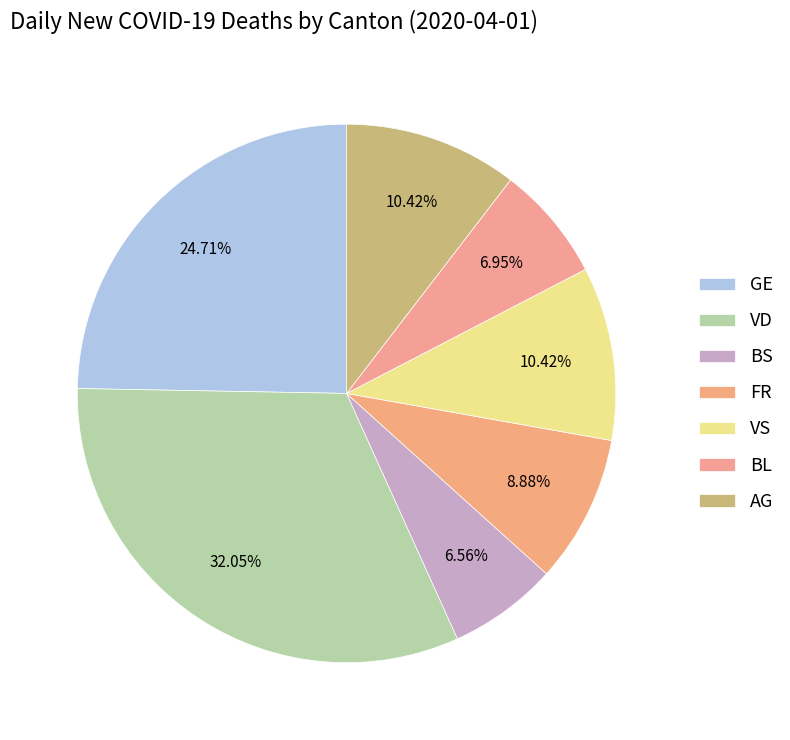

How many slices are in this pie chart?

7